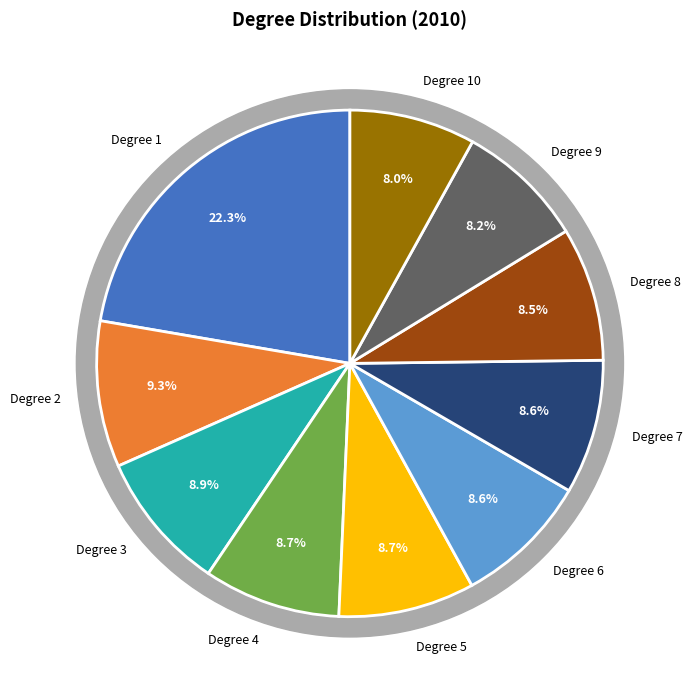

What is the total percentage of Degree 9 and Degree 8?

16.8%